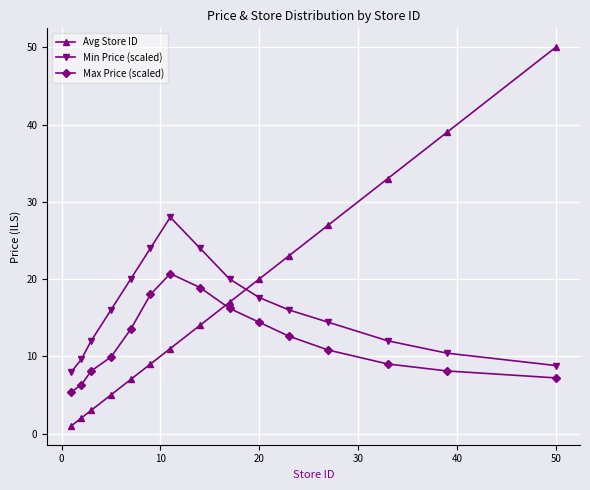

Rank the series by their average value, from lowest to highest.

Max Price (scaled), Min Price (scaled), Avg Store ID